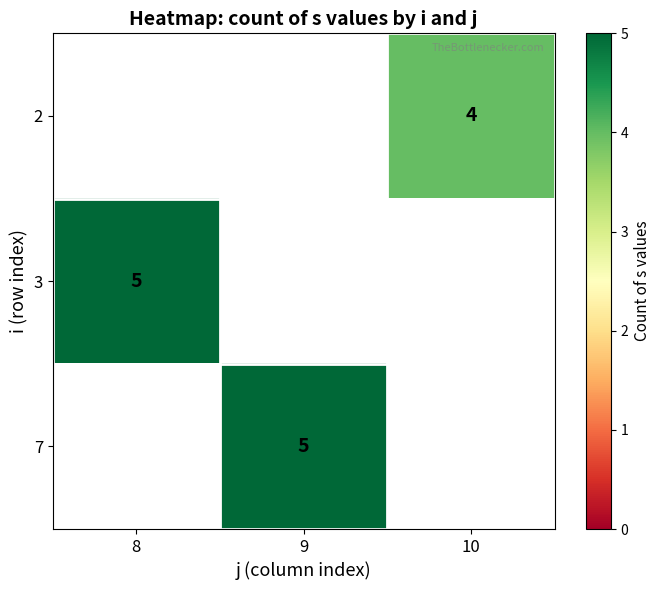

The 2 series shows 2 at 10. True or false?

False